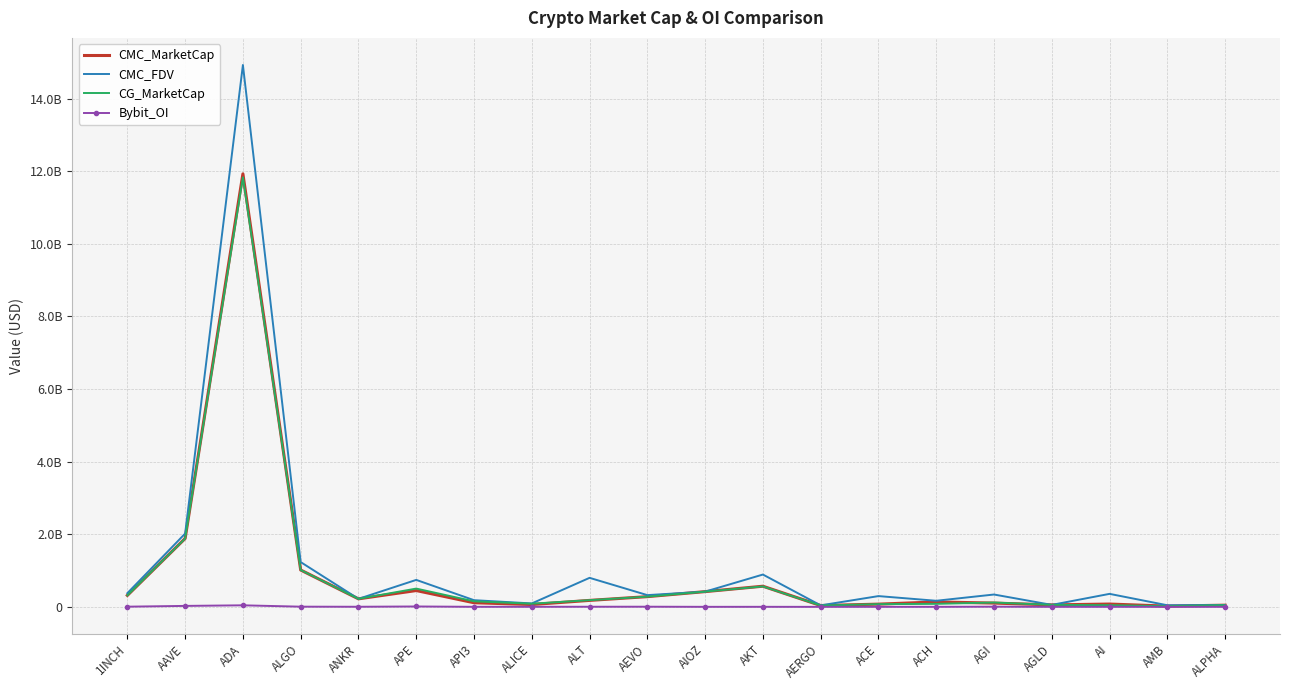

What are all the series names shown in the legend?

CMC_MarketCap, CMC_FDV, CG_MarketCap, Bybit_OI